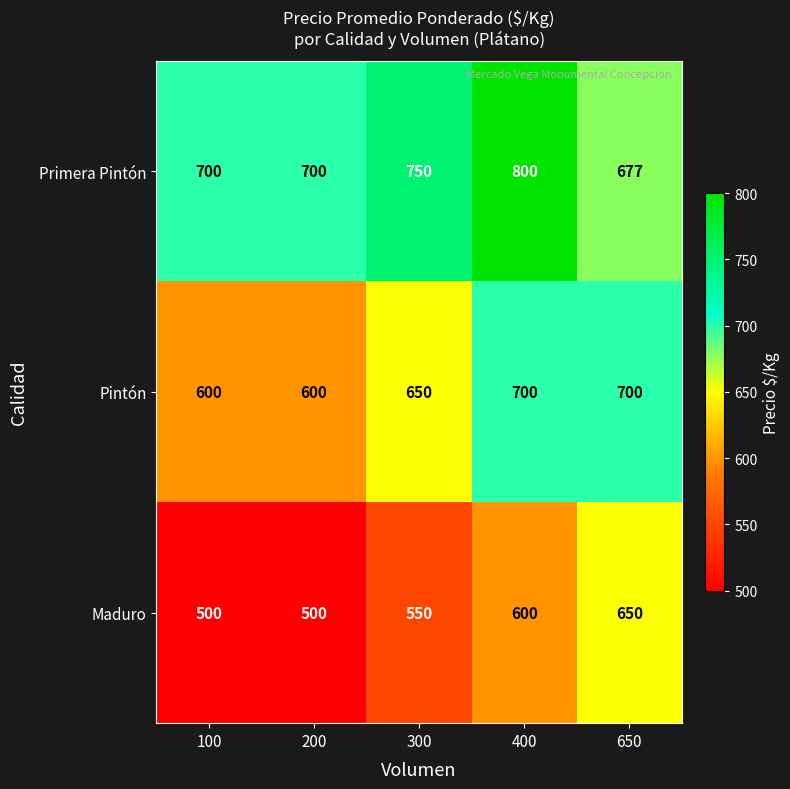

What is the total value across all series at 100?

1800